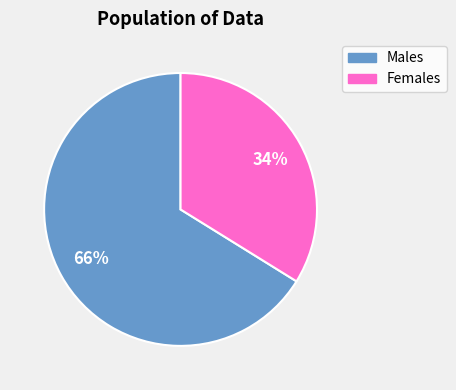

How many slices are in this pie chart?

2